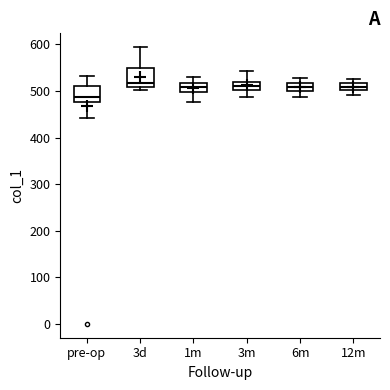

Reading left to right, transcribe this box plot: for each box, give where its median line is, the range the box spans, and where its two whiskers end, as read against the y-axis. The values are not printed on the chart, so give them approximately, as read against the axis.

pre-op: median 490, box 480 to 510, whiskers 440 to 530
3d: median 520, box 510 to 550, whiskers 500 to 590
1m: median 510, box 500 to 520, whiskers 480 to 530
3m: median 510, box 500 to 520, whiskers 490 to 540
6m: median 510, box 500 to 520, whiskers 490 to 530
12m: median 510, box 500 to 520, whiskers 490 to 530